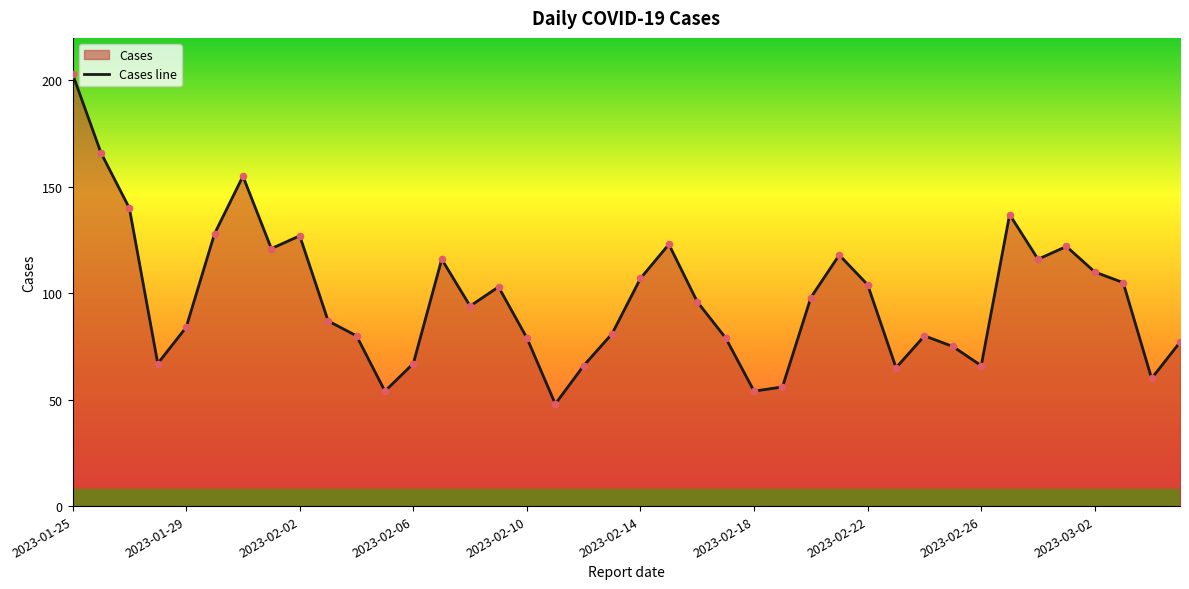

Approximately how many times larger is the value at 37 compared to 19?

1.3